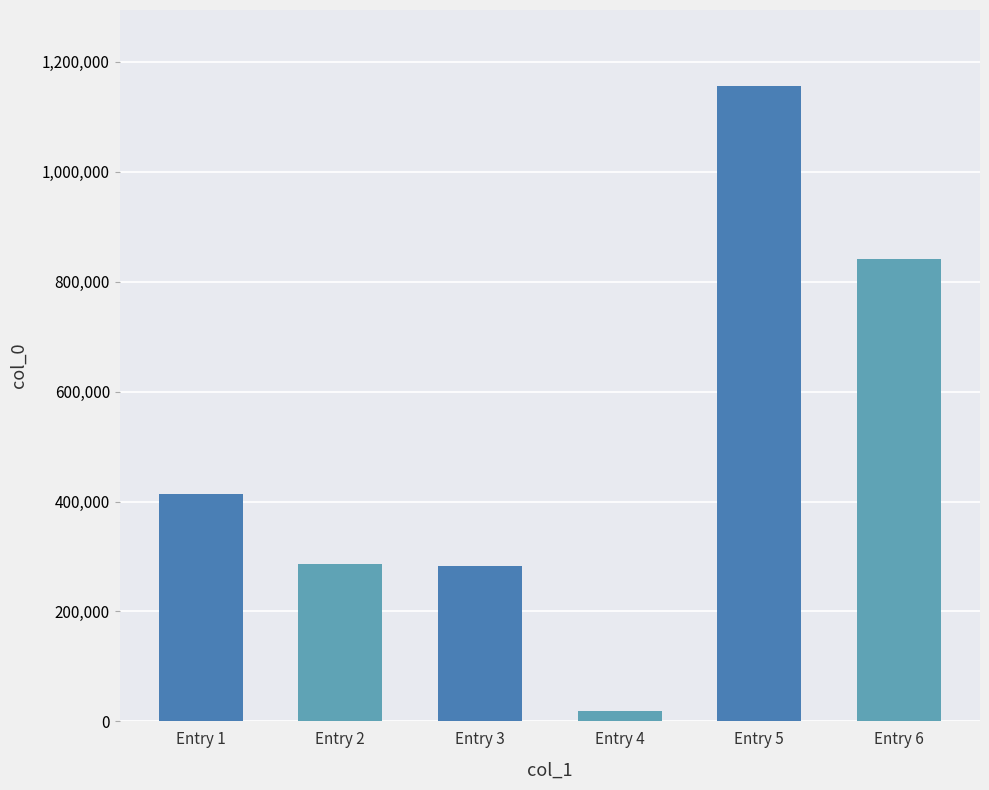

Does the chart contain stacked bars?

No